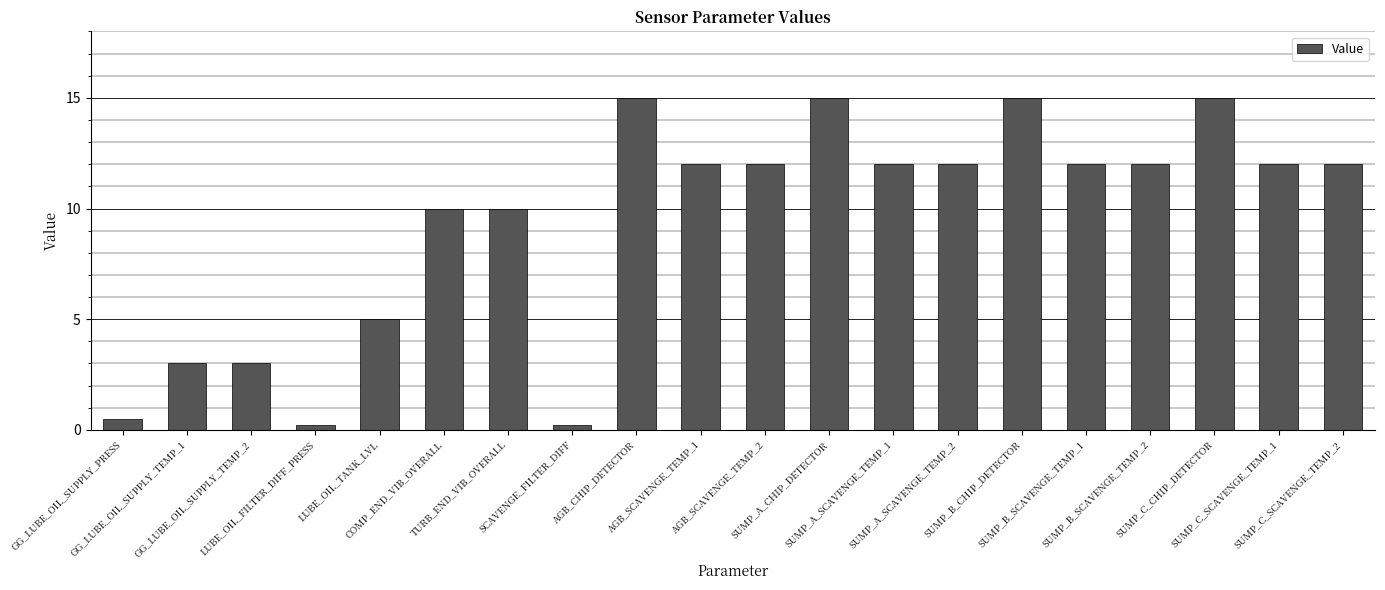

The value at AGB_SCAVENGE_TEMP_1 is 12.0. True or false?

True